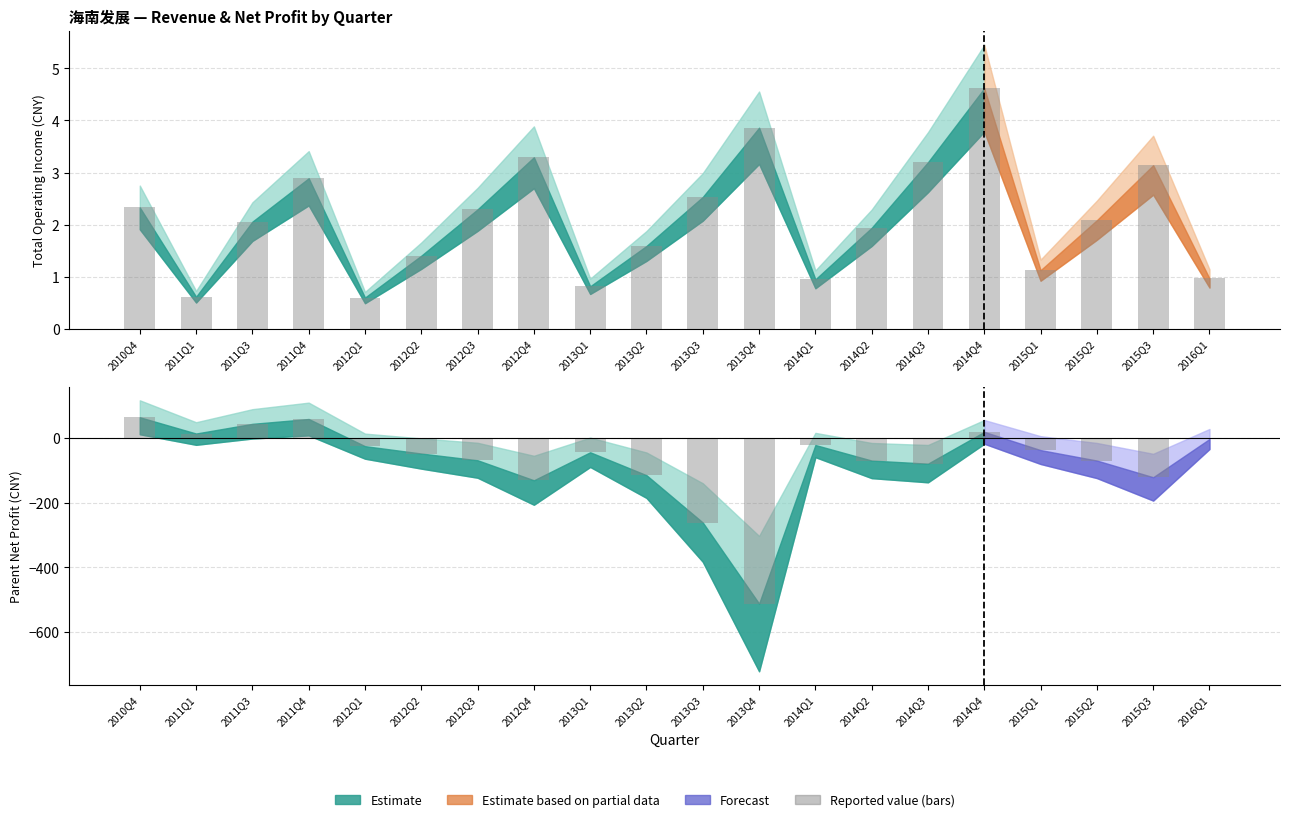

What is the difference between the maximum and minimum values in the Profit (bars) series?

576.0